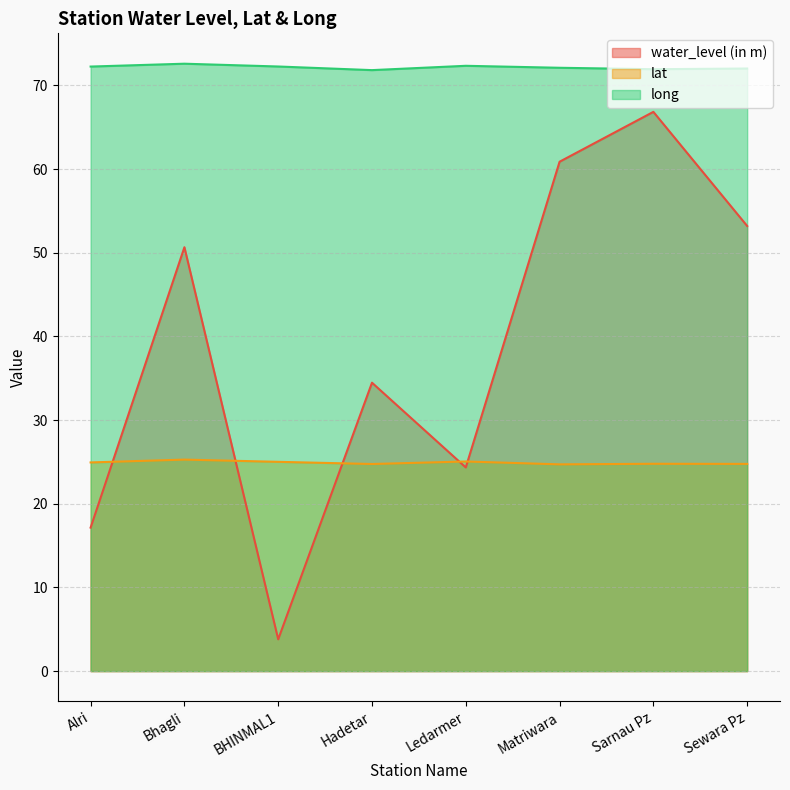

What is the difference between the highest and lowest values at Ledarmer?

48.0